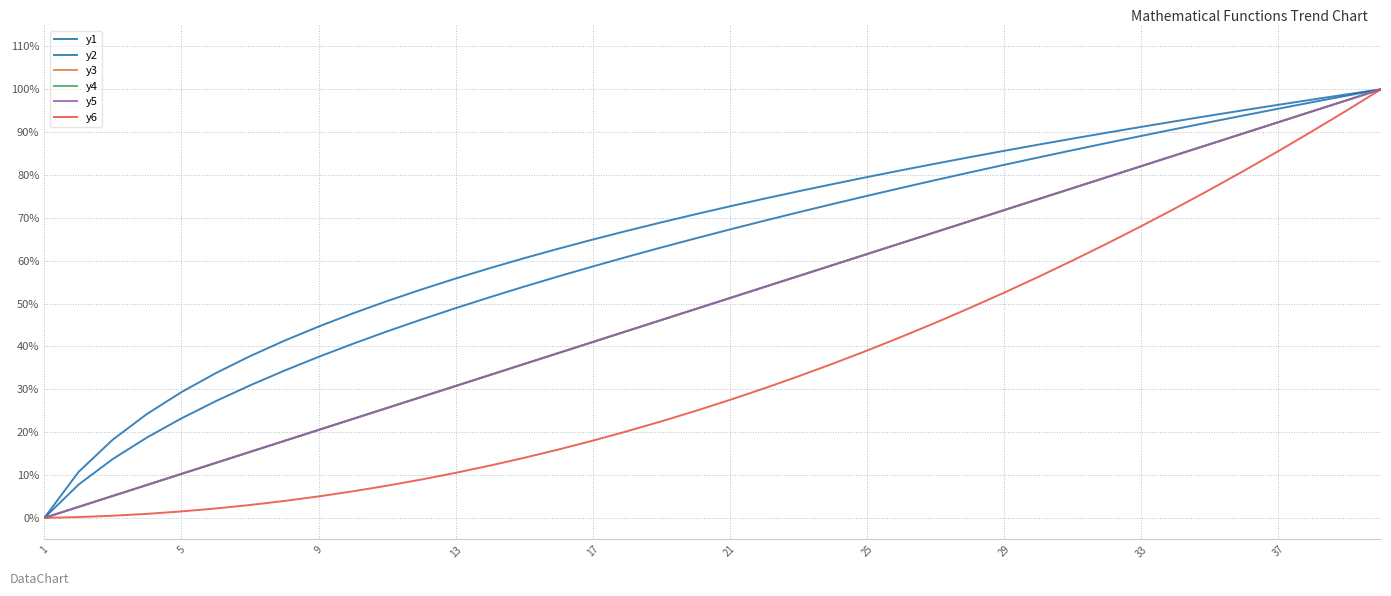

Does the chart have visible grid lines?

Yes